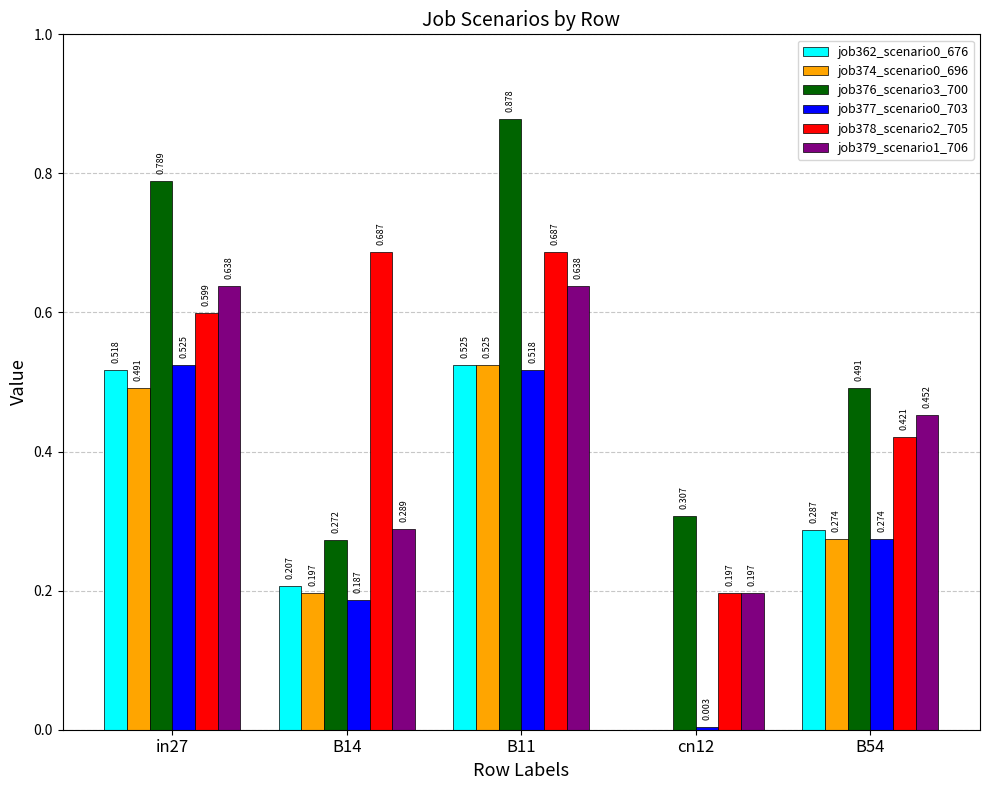

Is the value of job374_scenario0_696 at cn12 greater than the value of job379_scenario1_706 at cn12?

No